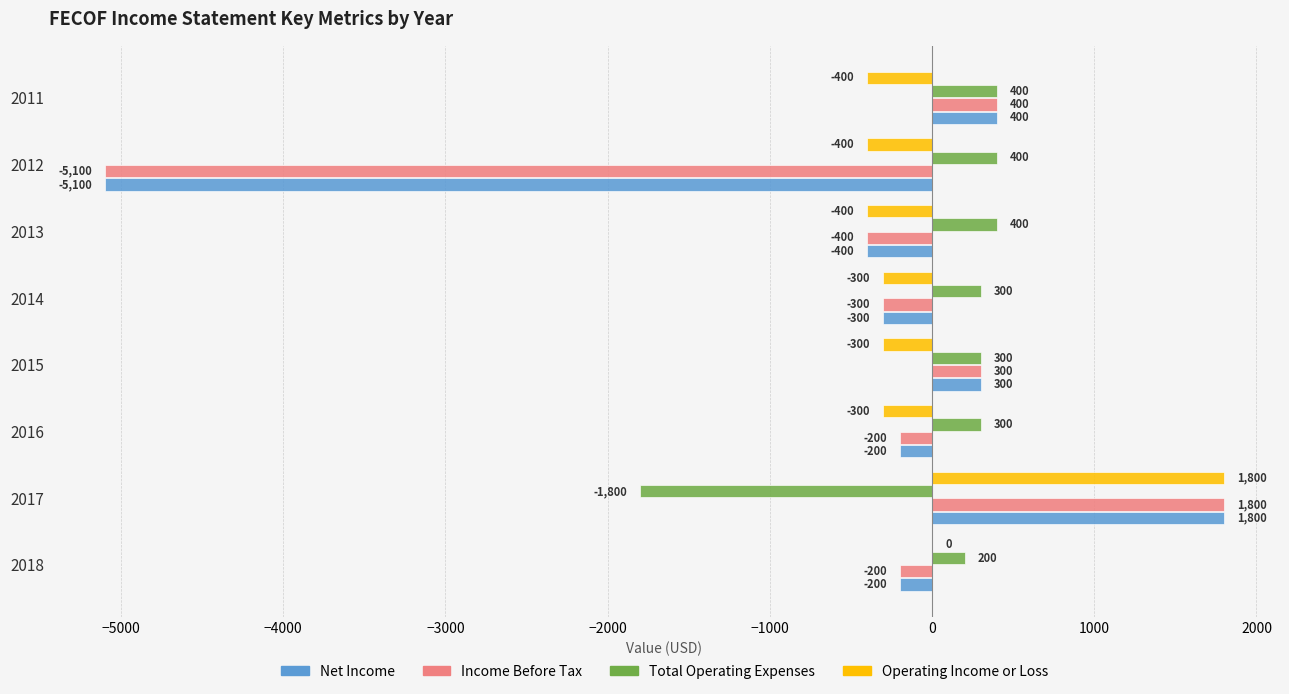

What is the sum of all Income Before Tax values?

-3700